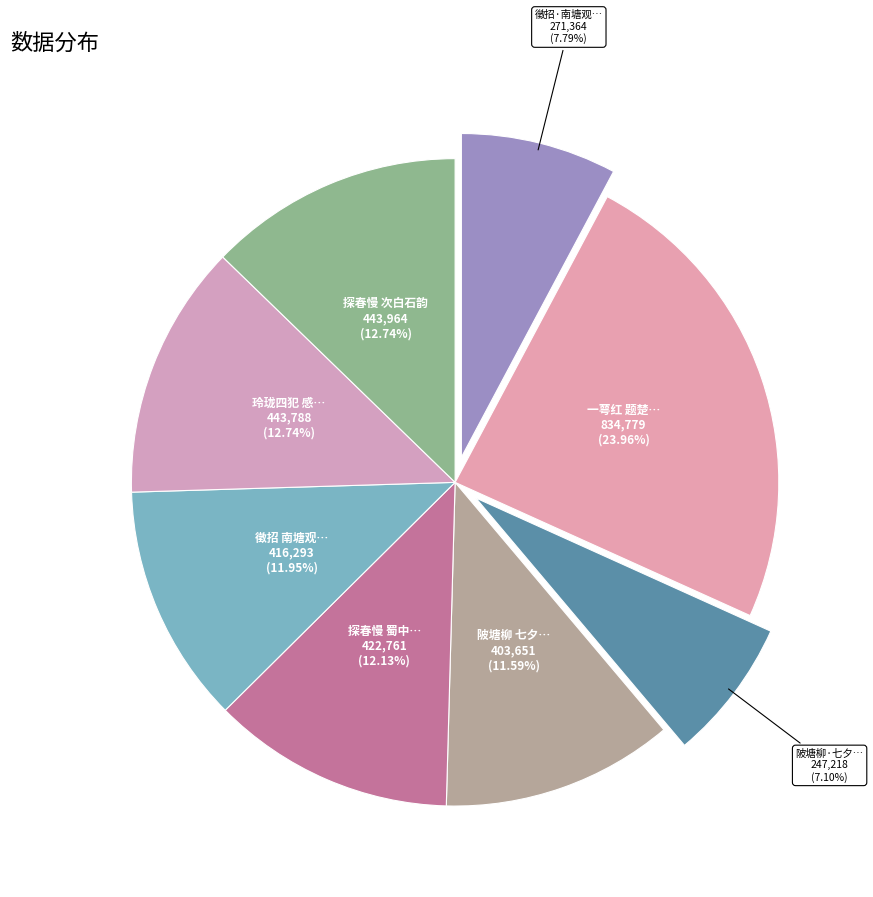

Is there any slice that represents more than half of the pie?

No